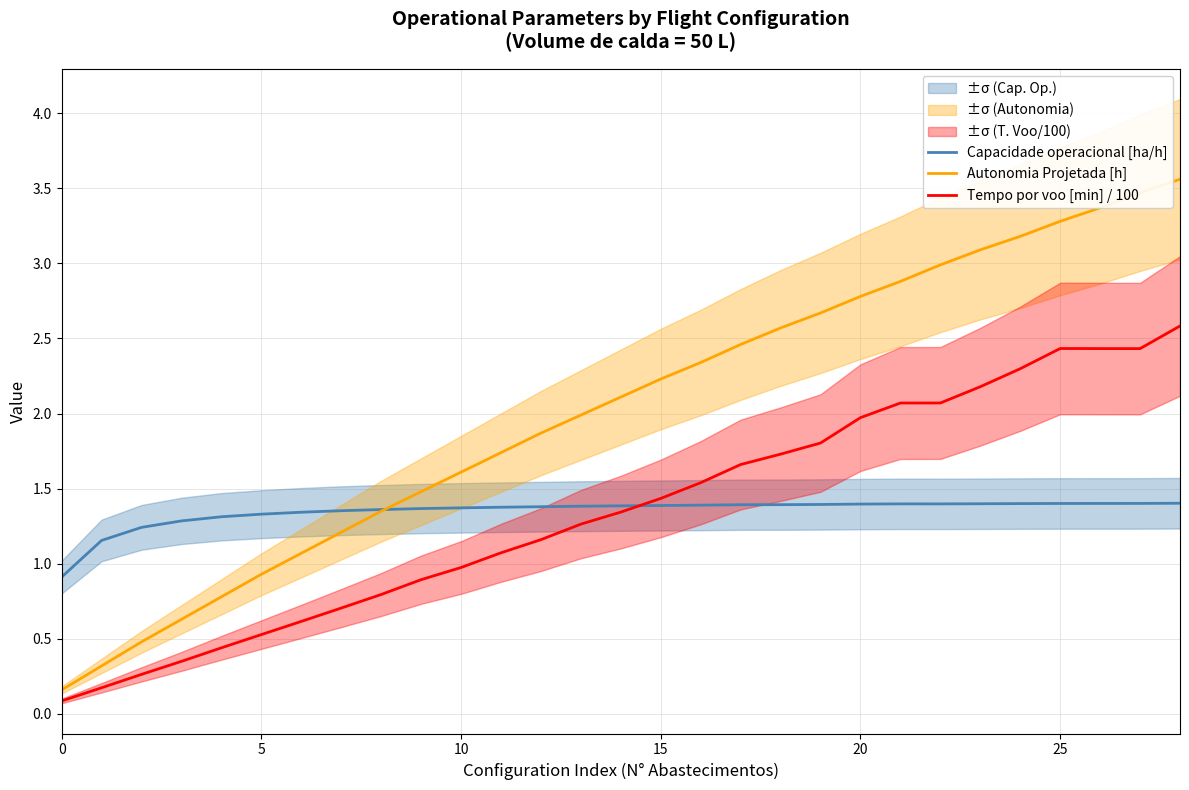

Between 16 and 18, which series saw the biggest shift?

Autonomia Projetada [h]